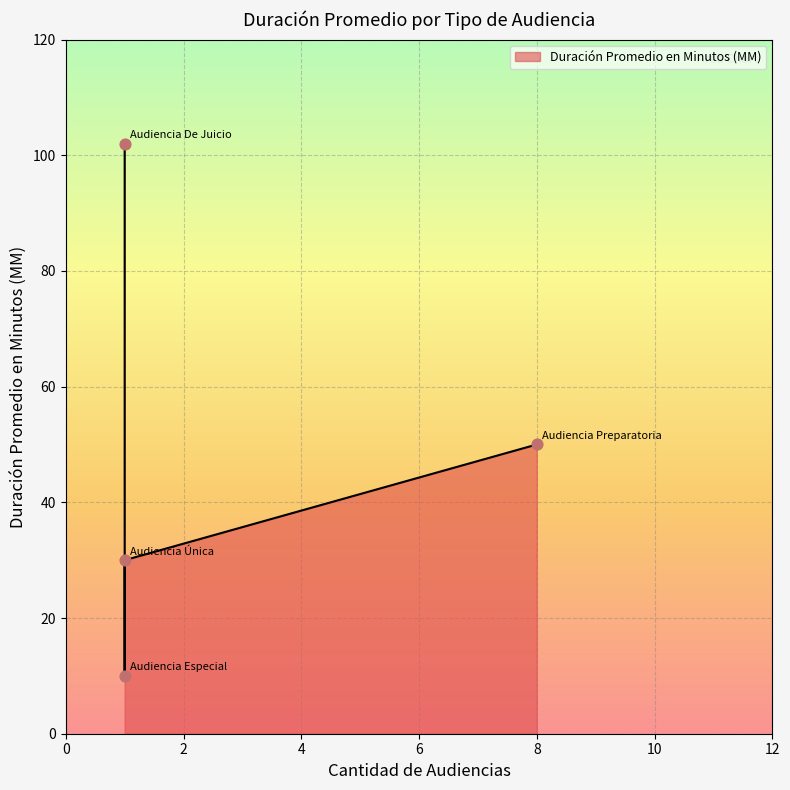

Between Audiencia Única and Audiencia Especial, which is larger?

Audiencia Única